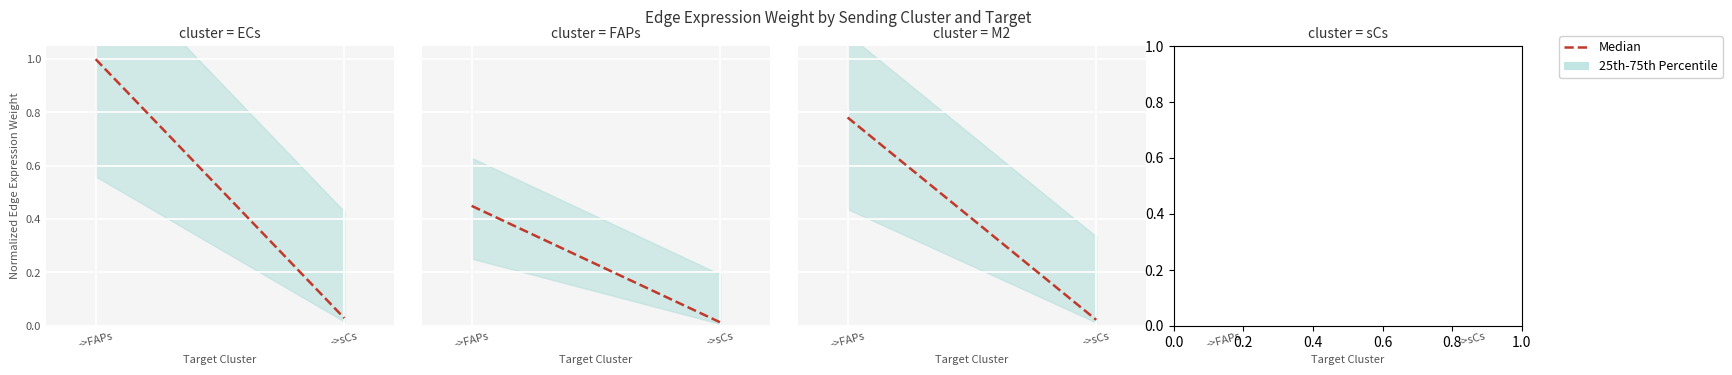

List the labels in order of value, largest first.

->FAPs, ->sCs